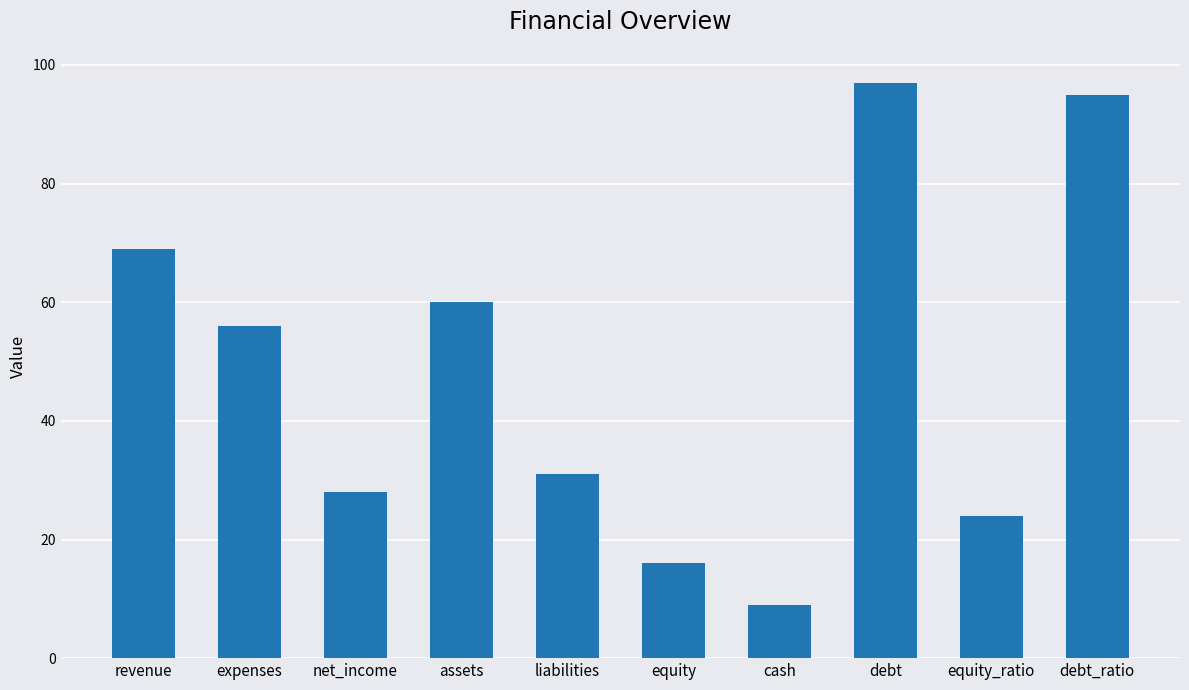

List the labels in order of value, largest first.

debt, debt_ratio, revenue, assets, expenses, liabilities, net_income, equity_ratio, equity, cash